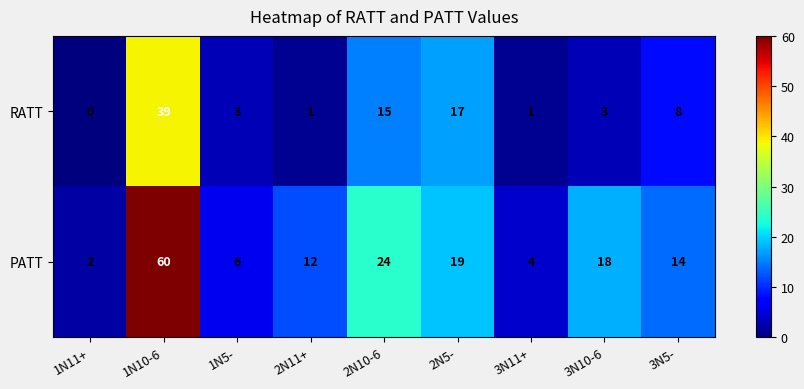

What is the difference between the second highest and second lowest values in the PATT series?

20